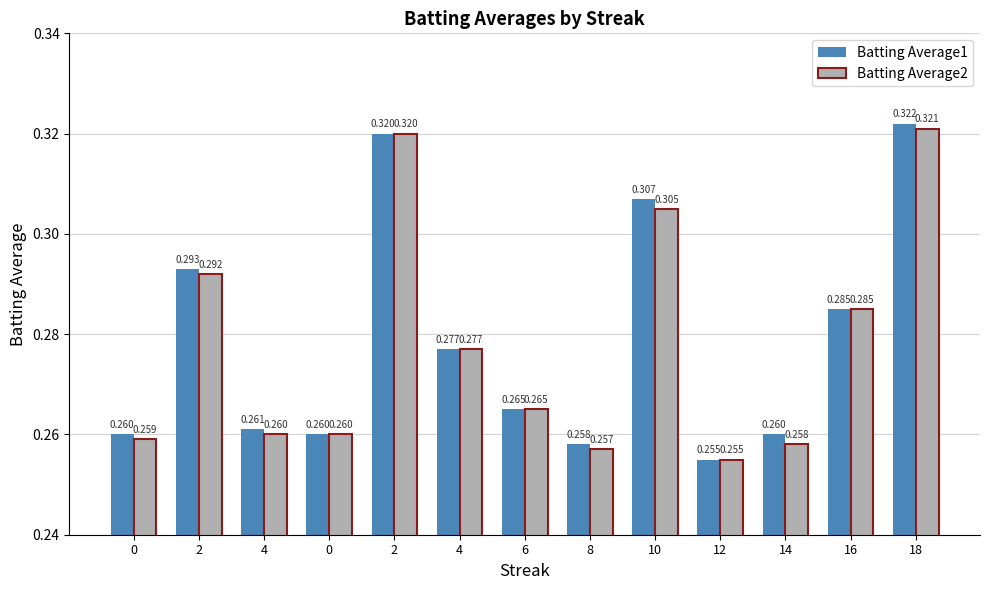

How many series are shown in this chart?

2